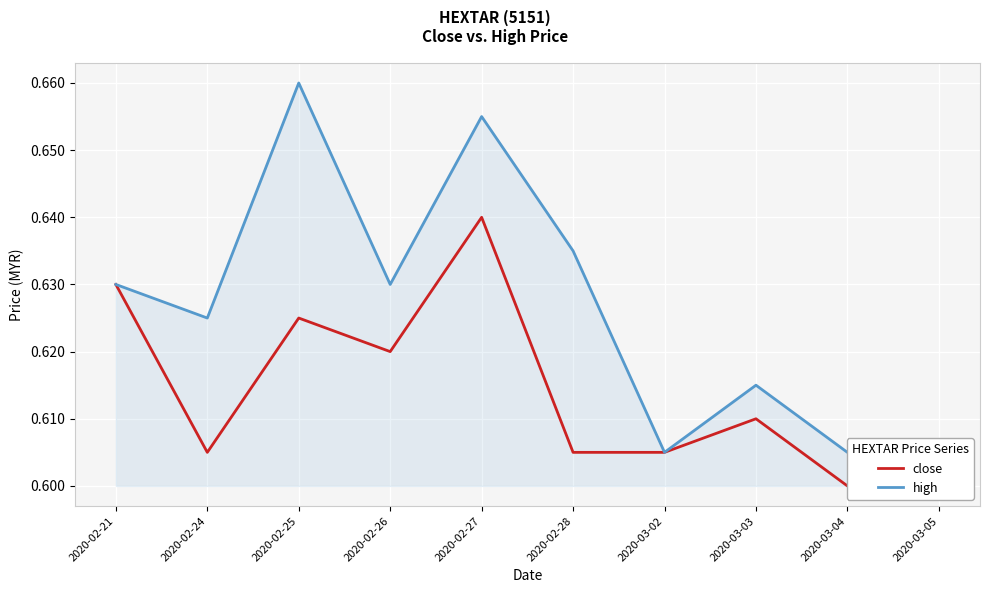

How many series are shown in this chart?

2